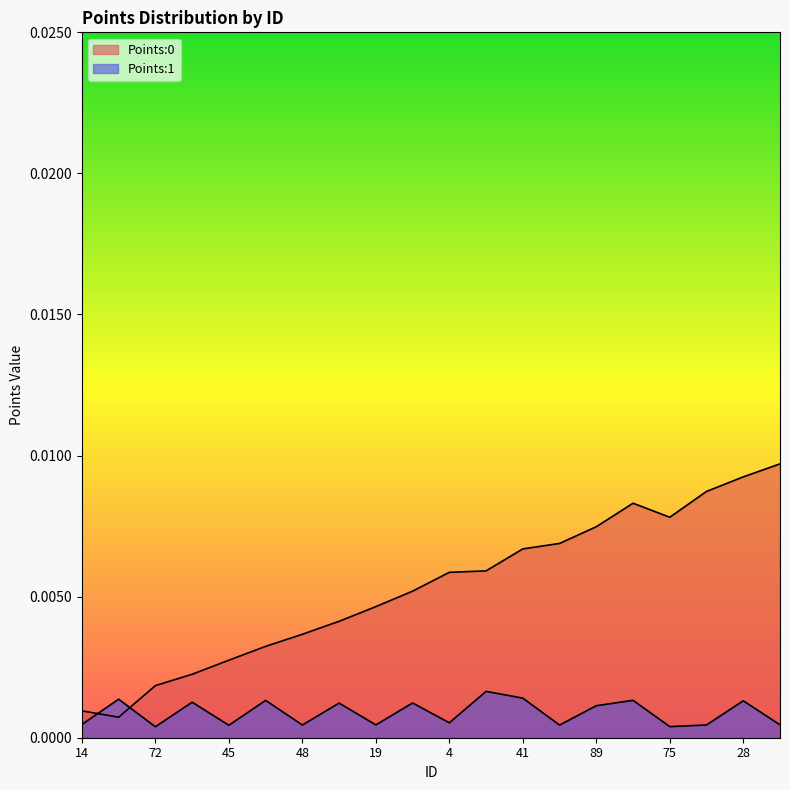

At how many categories does at least one series exceed 0?

20